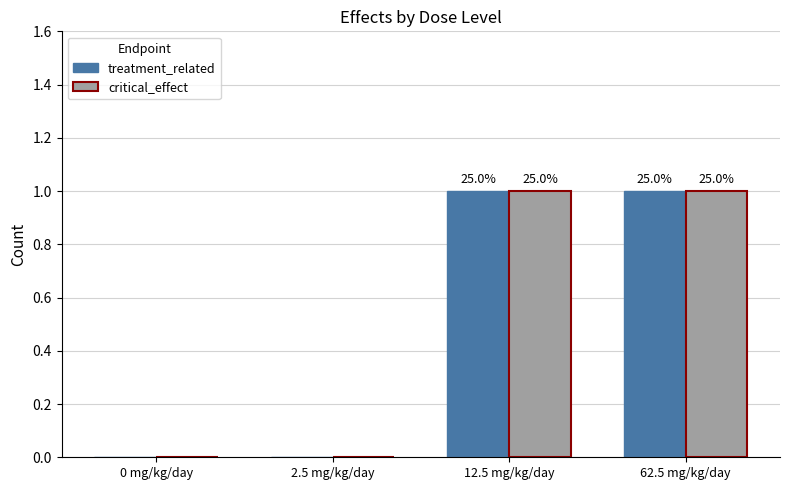

Which series has the largest range (max minus min)?

treatment_related